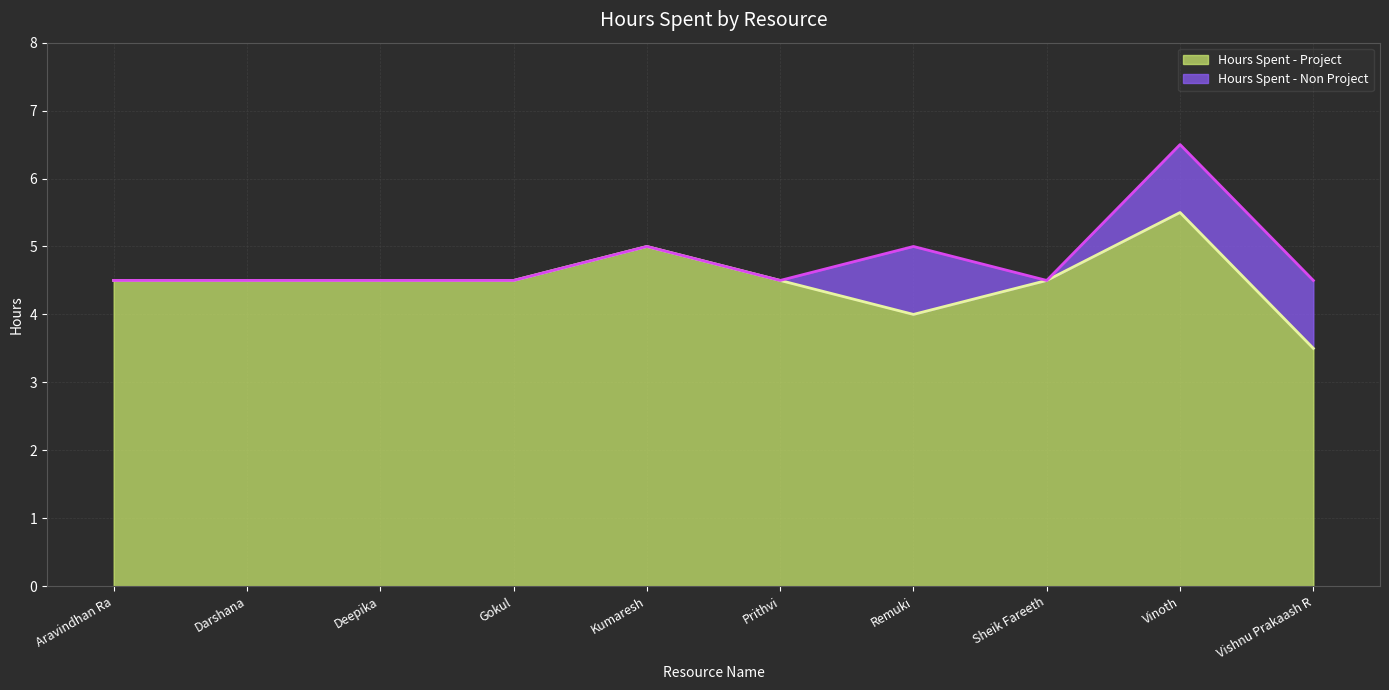

The chart shows a value of 4.5 at Aravindhan Ra. True or false?

True